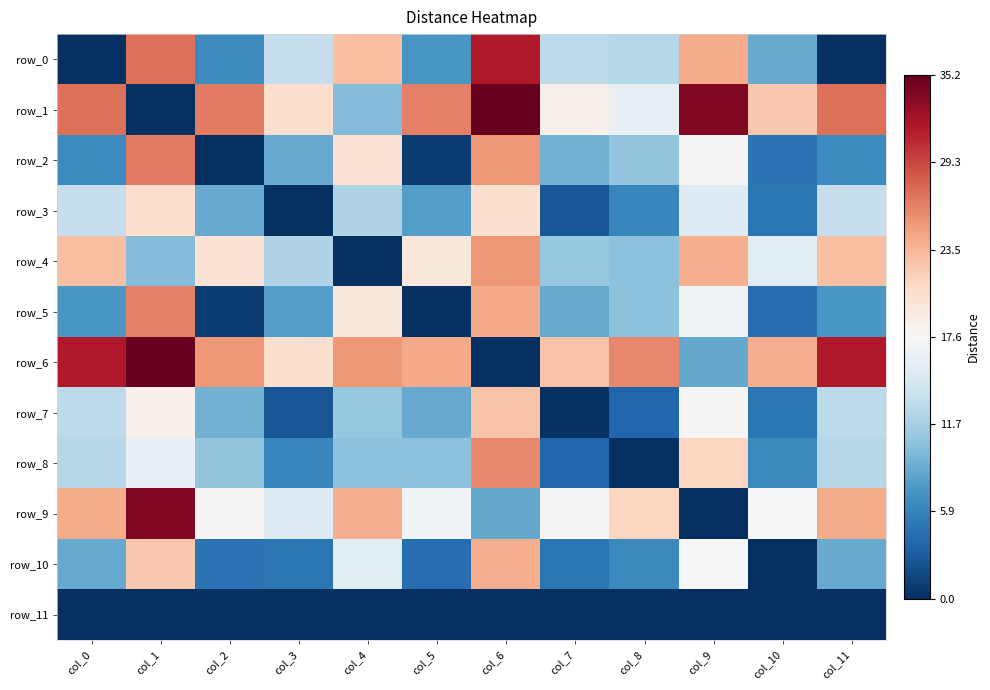

What is the sum of all row_7 values?

-86.4